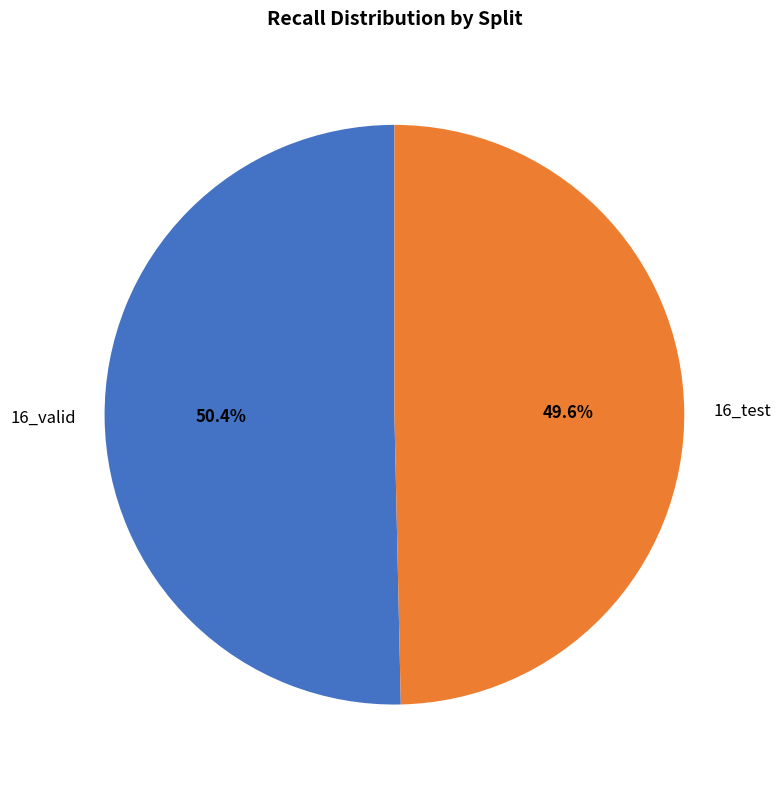

Count the number of slices in the pie.

2